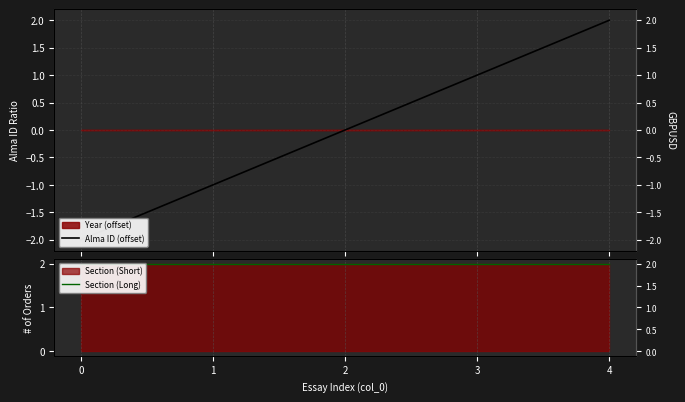

What is the difference between the Alma ID (offset) values at 2 and 4?

2